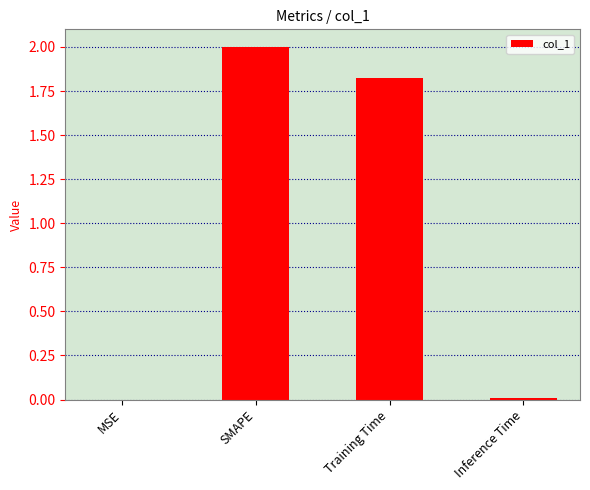

What is the greatest value displayed?

2.0